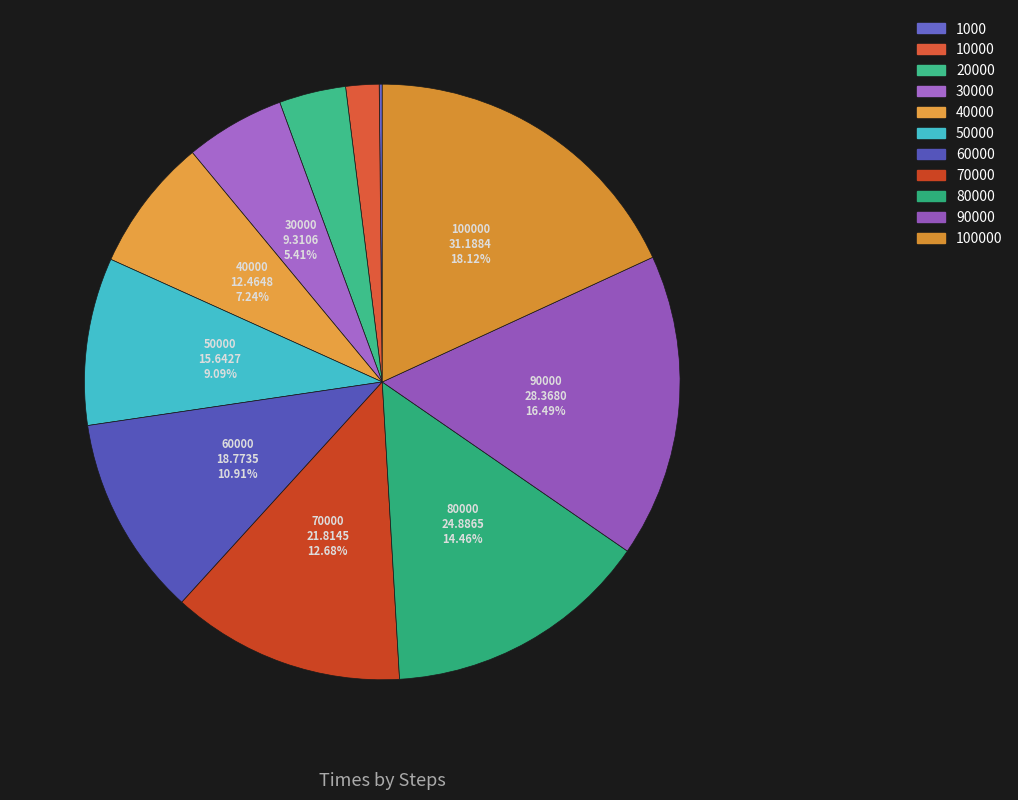

True or false: 20000 accounts for 19% of the total.

False